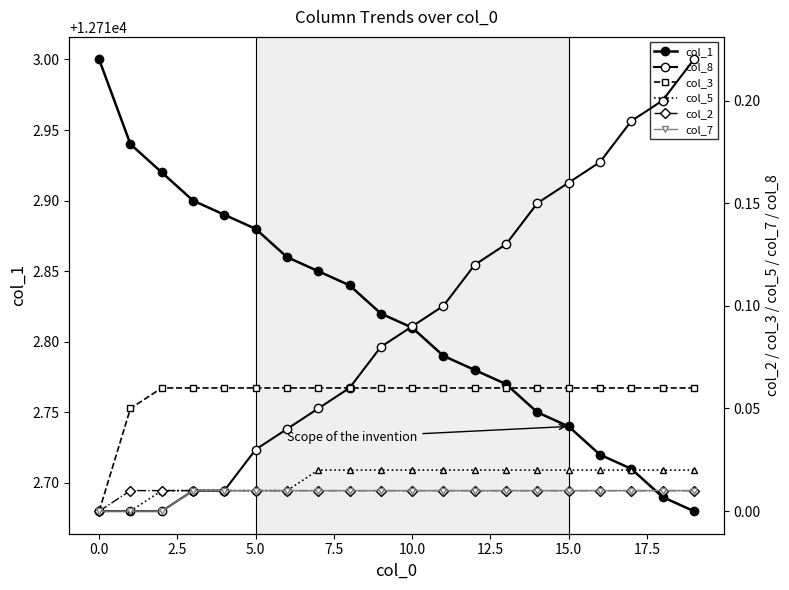

The value of col_8 at 20.0 is 0.1. True or false?

False